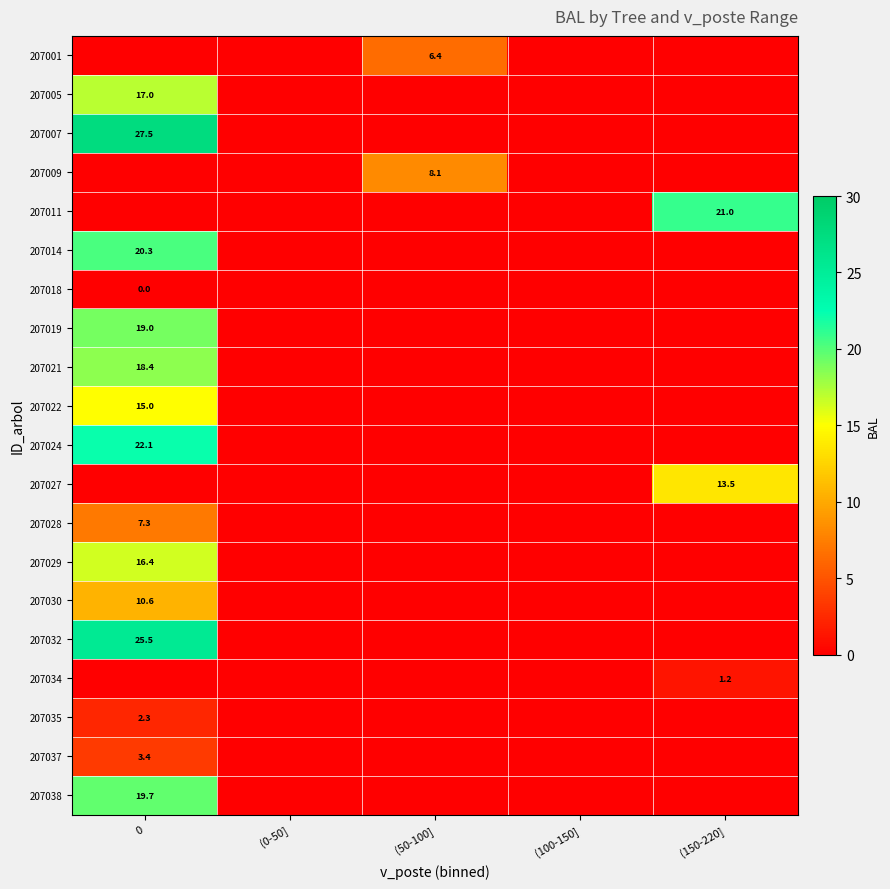

True or false: 207011 has a value of 35.0 at (150-220].

False